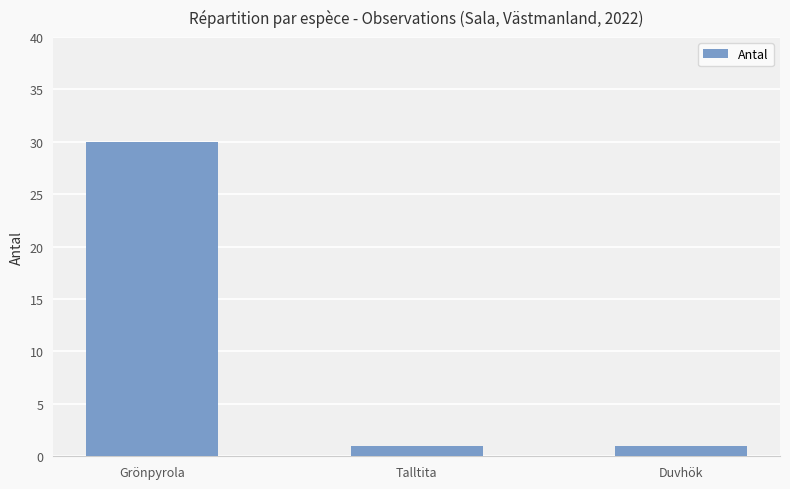

What is the difference between the maximum and minimum values?

29